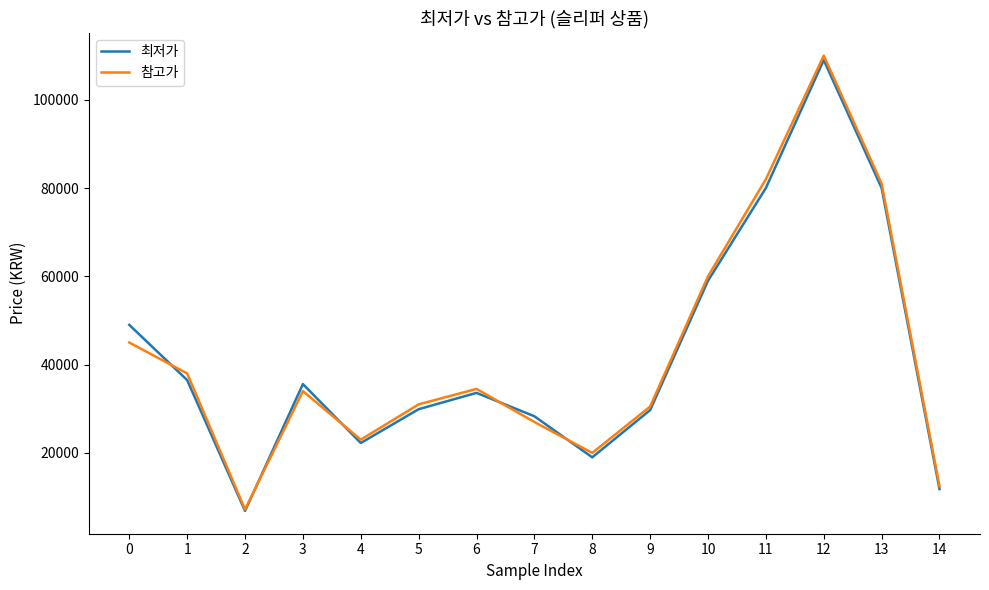

What is the sum of the 참고가 values at 11 and 2?

89200